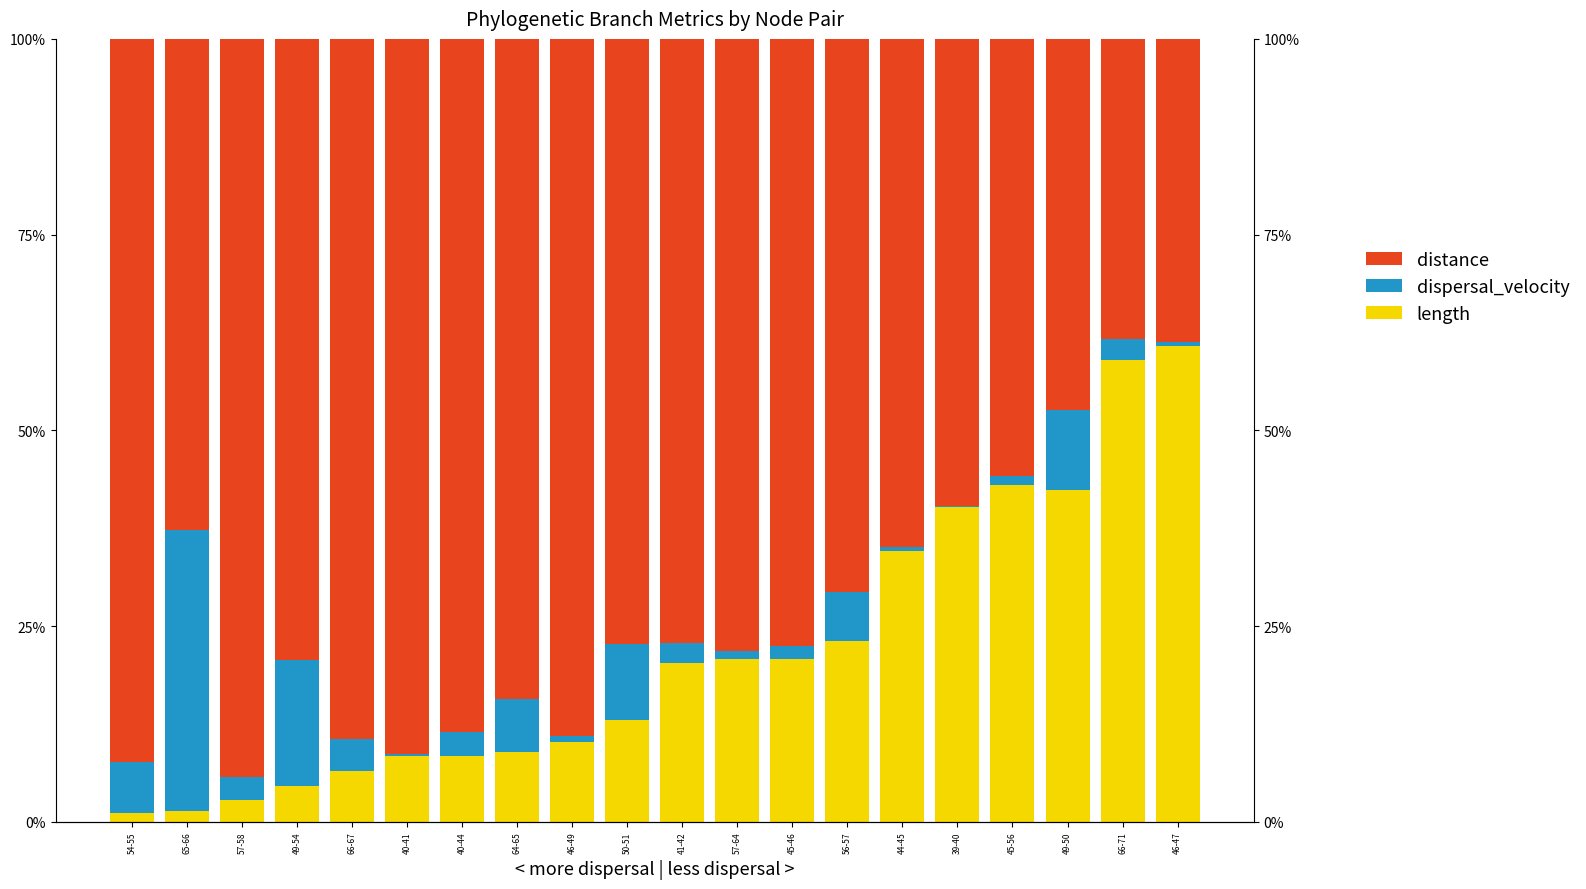

Does the chart contain any negative values?

No